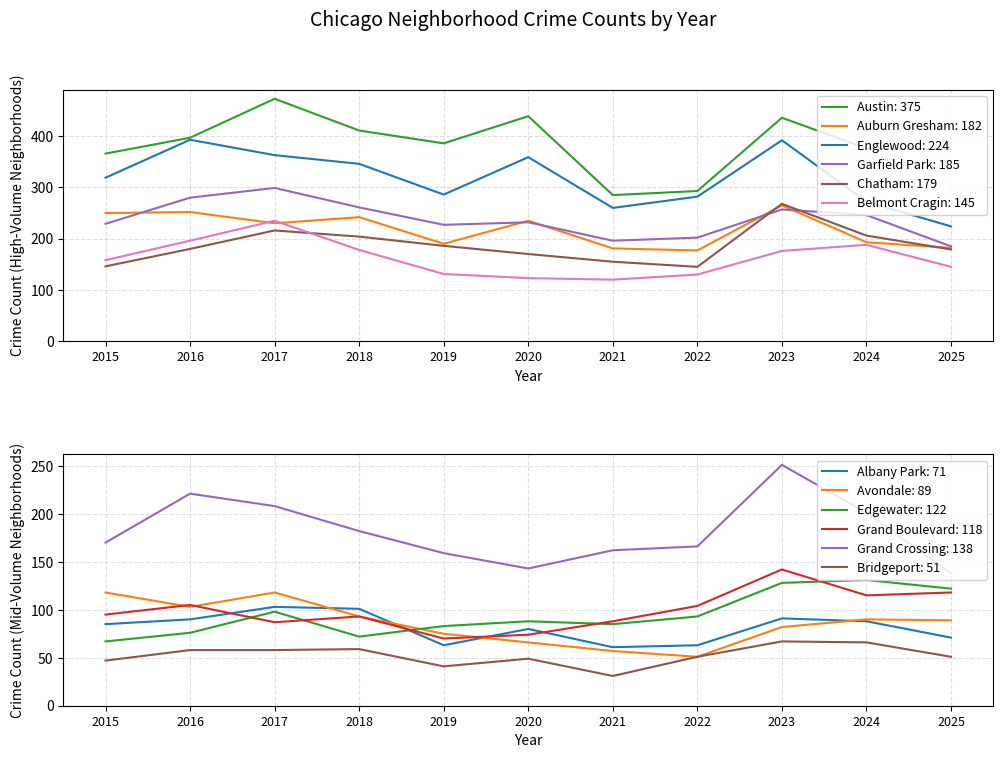

What is the value of the Englewood point at the 4th from the left?

346